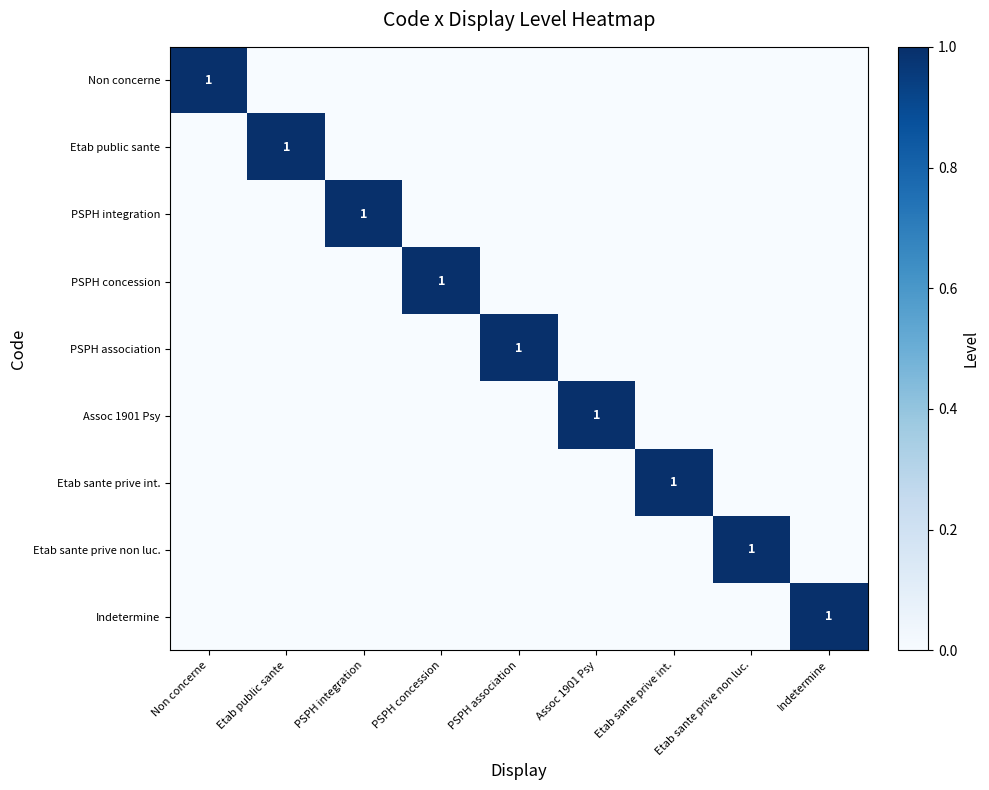

The Etab sante prive int. series shows 1 at Etab sante prive int.. True or false?

True